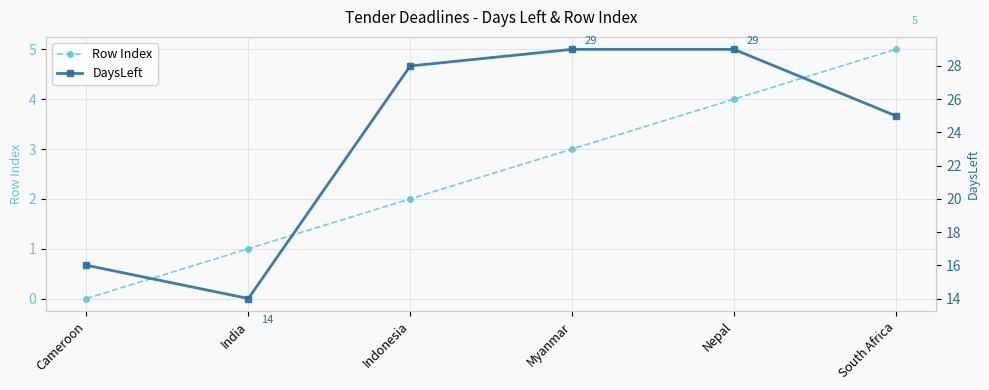

How many lines are shown in the chart?

2